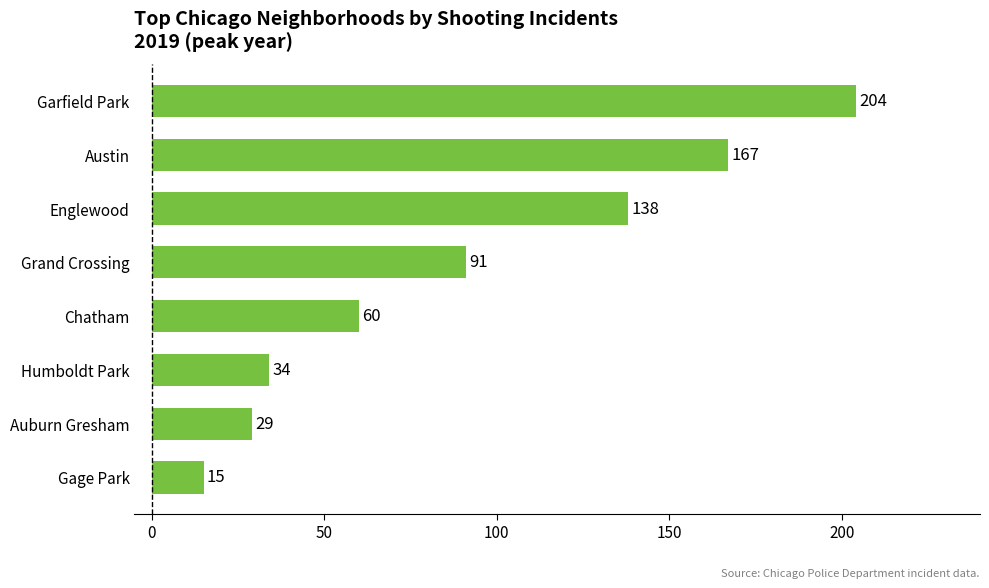

What is the difference between the second highest and second lowest values?

138